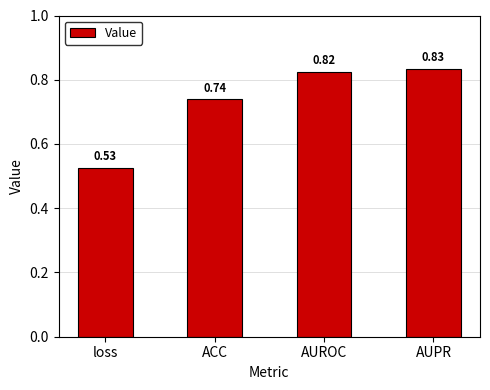

True or false: the data shows 0.6 at AUROC.

False